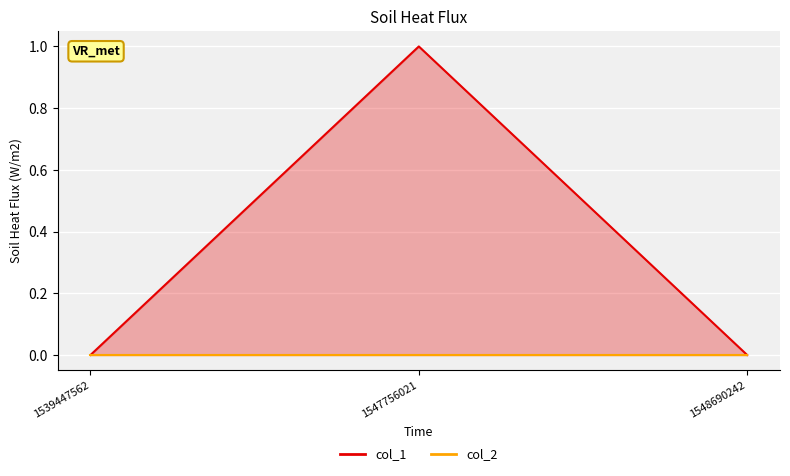

Which category has the lowest value across all series?

1539447562